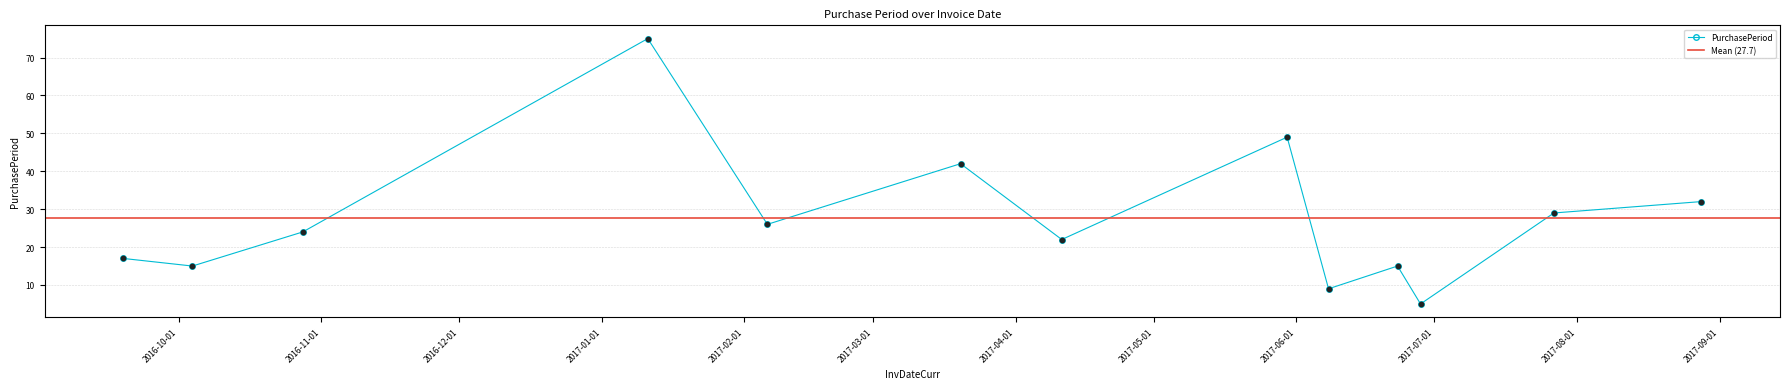

Which has a higher value, 2017-02-06 or 2016-10-04?

2017-02-06